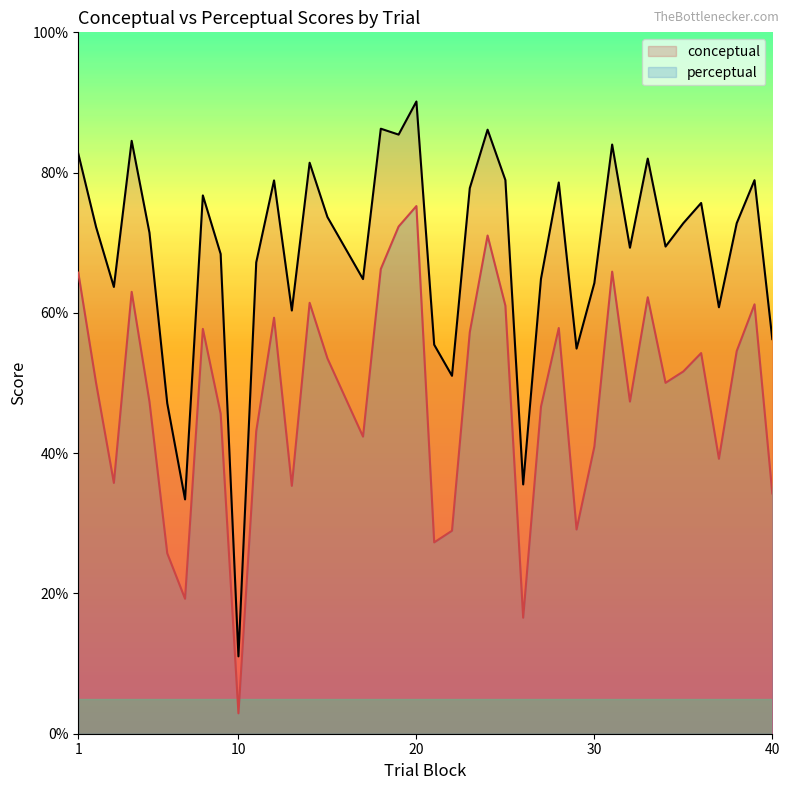

True or false: perceptual and conceptual cross at least once.

False